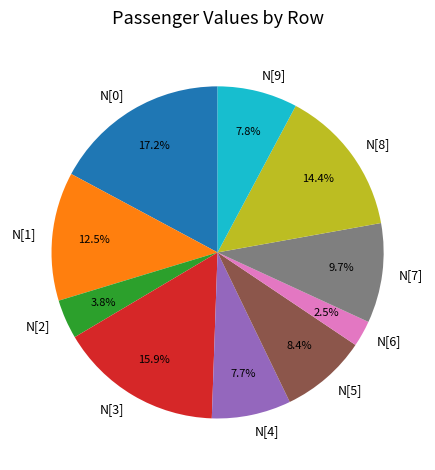

To the nearest percent, what is the difference between the largest and smallest slice percentages?

15%